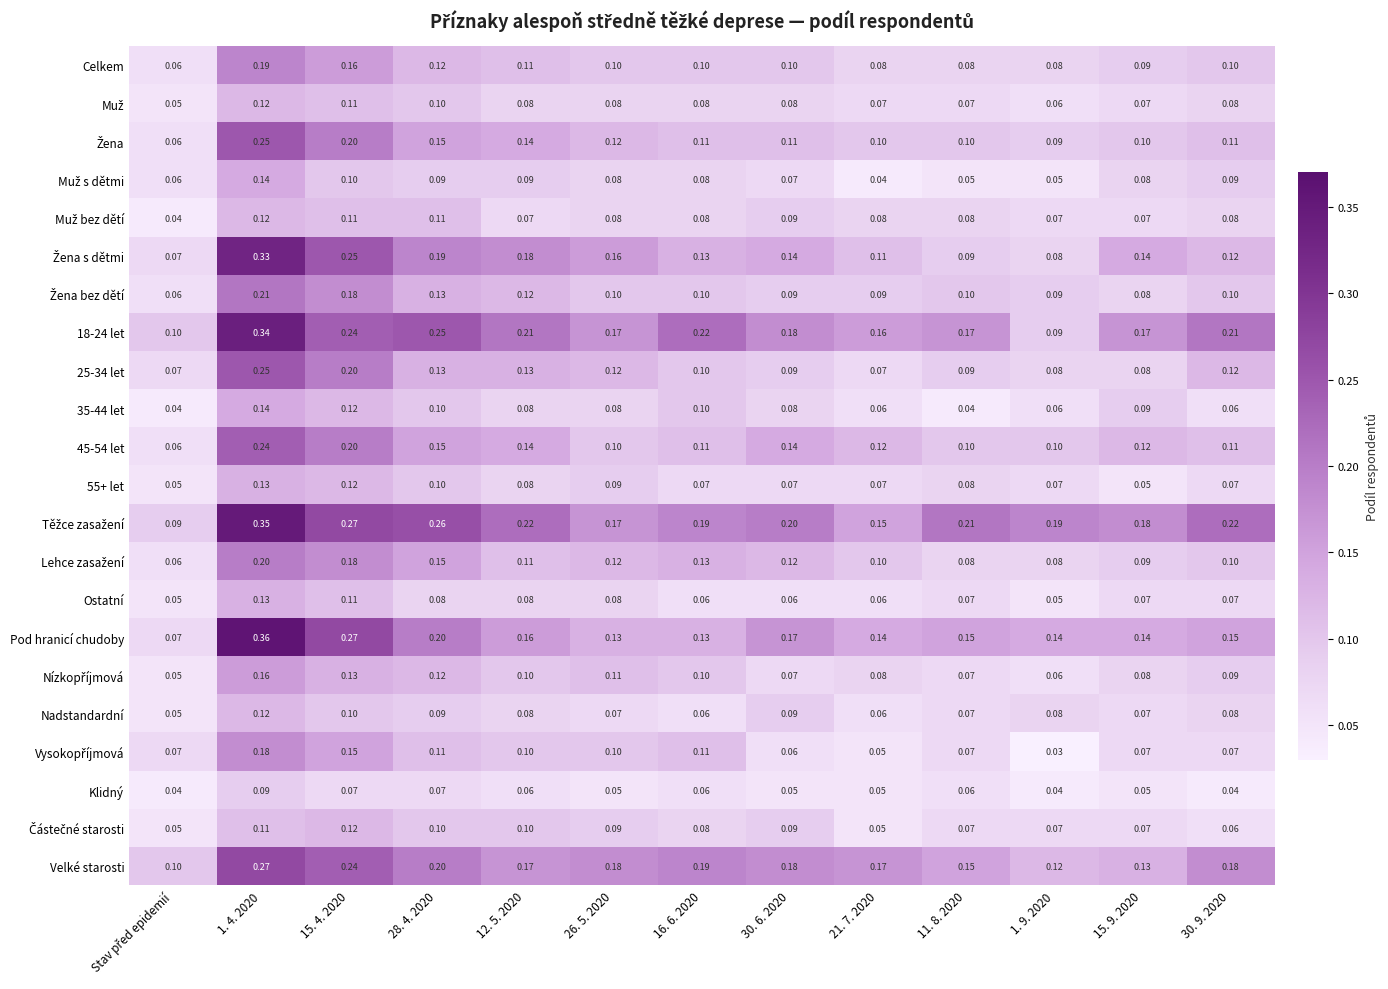

At how many categories does at least one series exceed 0?

13